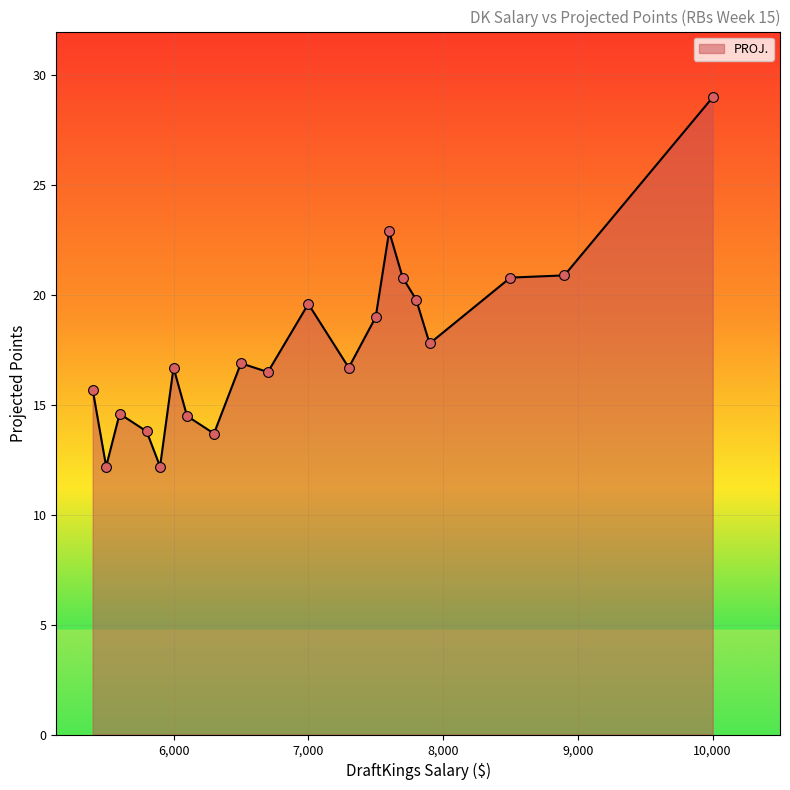

What is the maximum value shown in the chart?

29.0